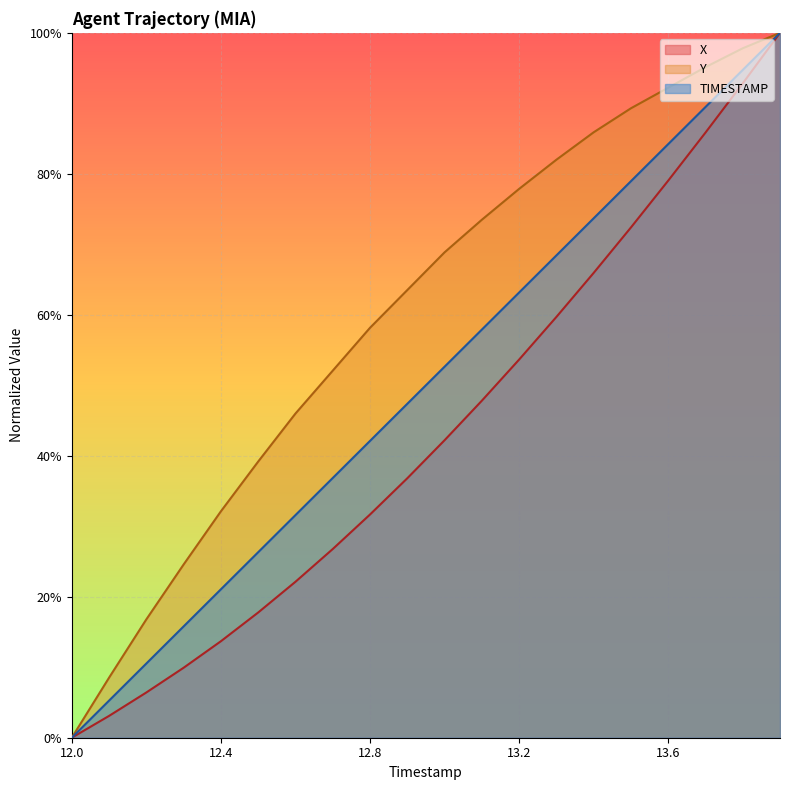

What are all the series names shown in the legend?

X, Y, TIMESTAMP